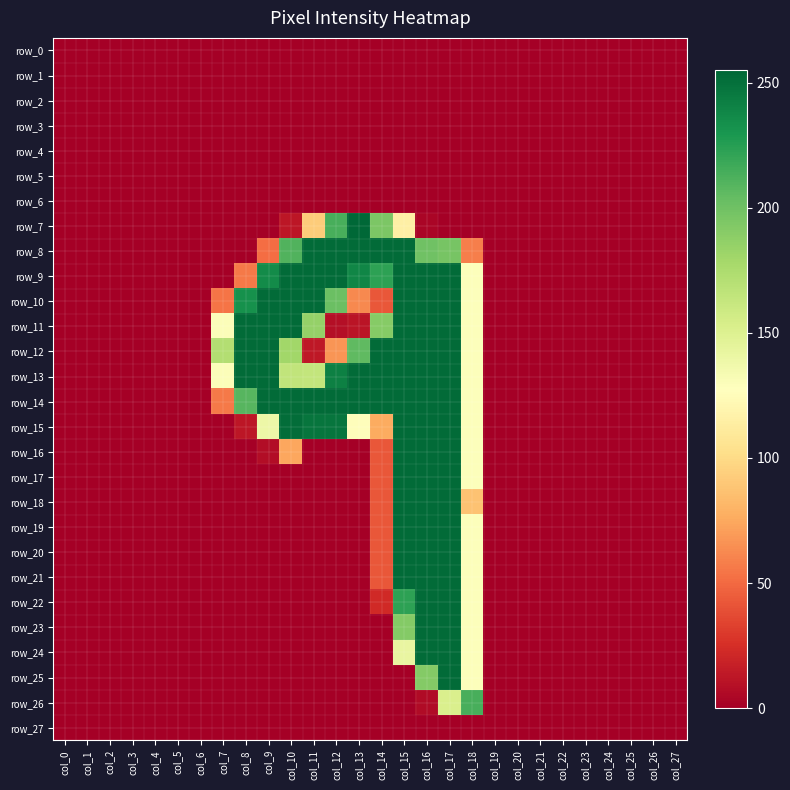

The value of row_15 at col_7 is -98. True or false?

False